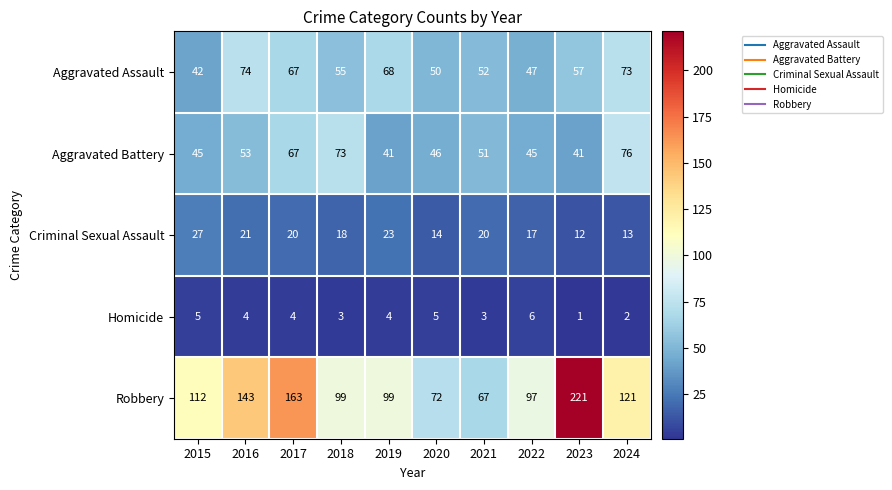

What is the smallest value displayed?

1